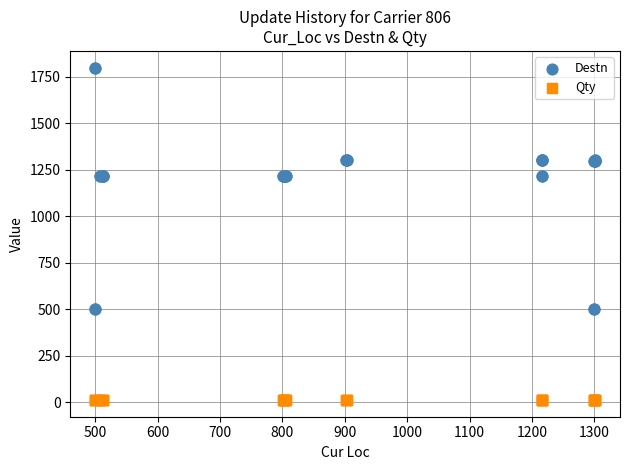

Which series contains the lowest Y value?

Qty